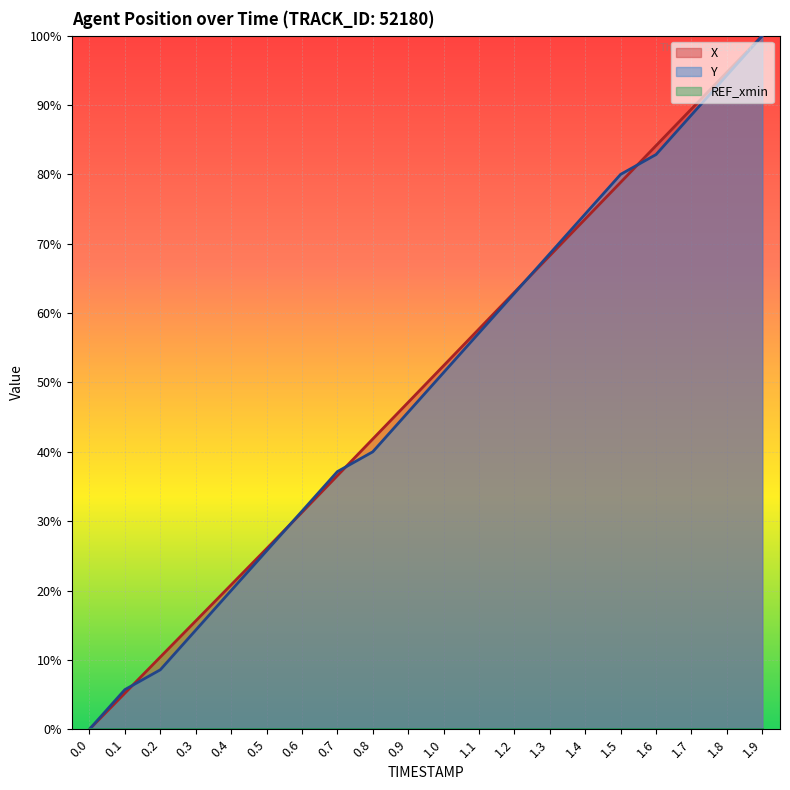

What is the maximum value shown in the chart?

100.0